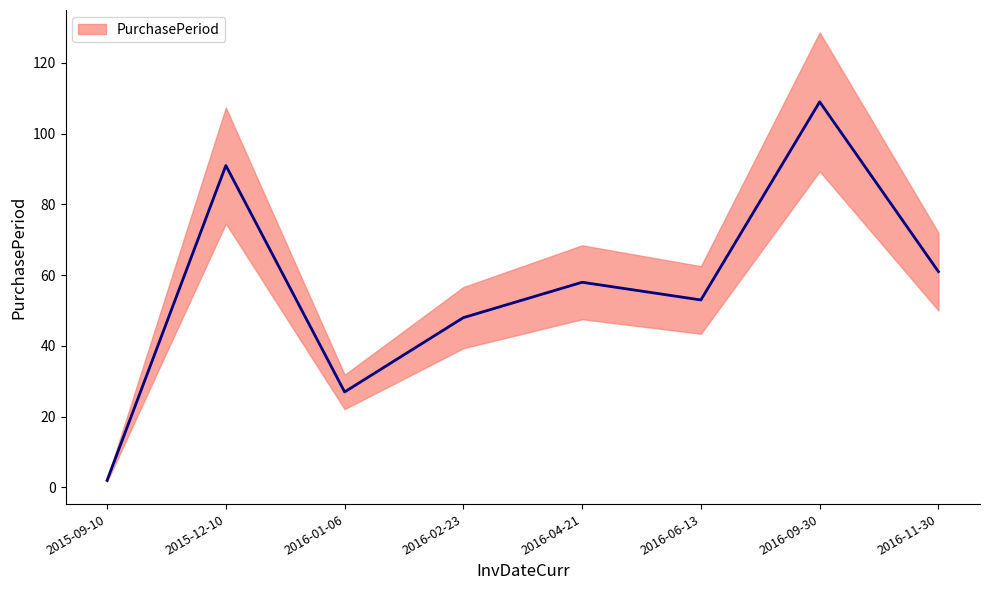

What is the value of the 7th point from the left?

109